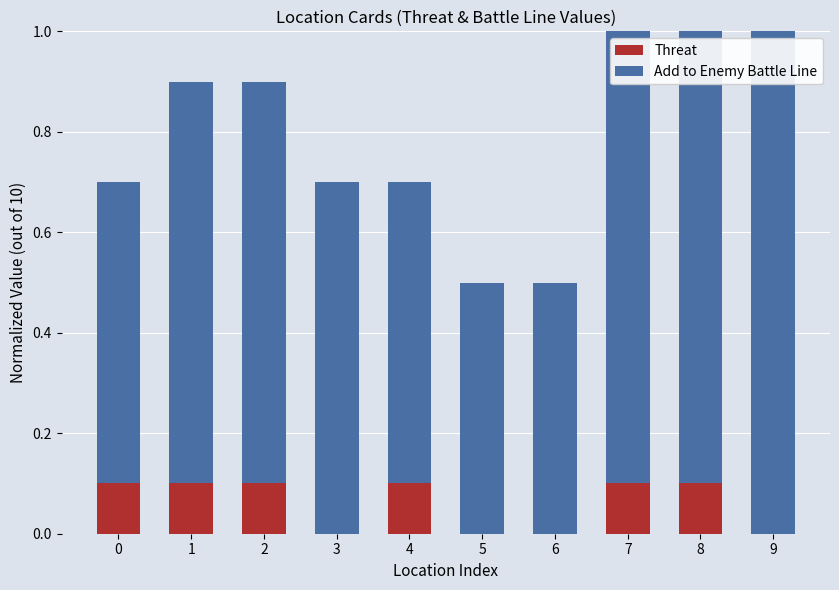

How many categories are shown in the chart?

10